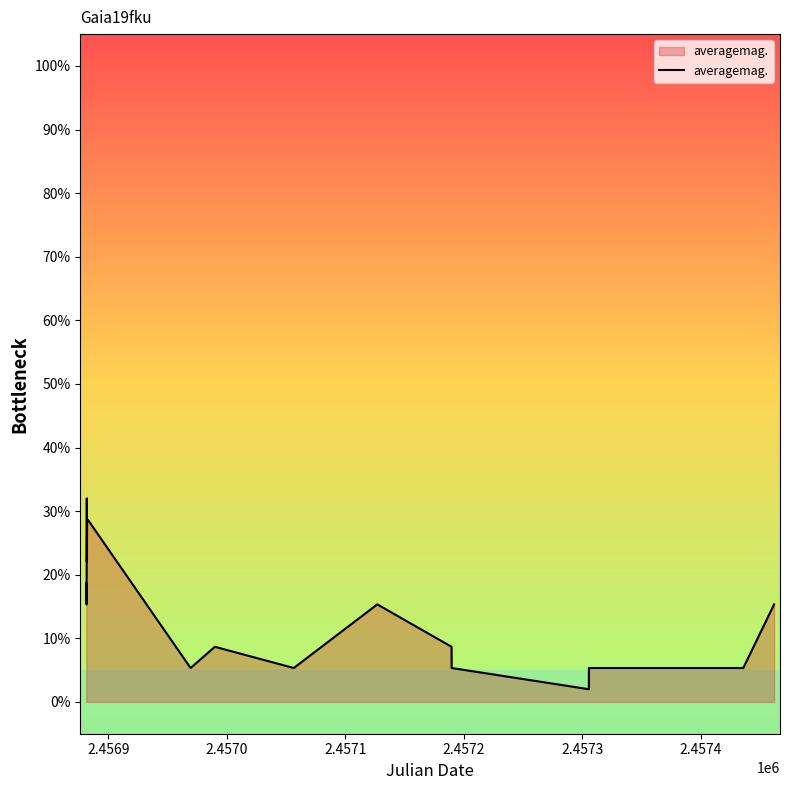

Does the chart display data point markers on the line(s)?

No